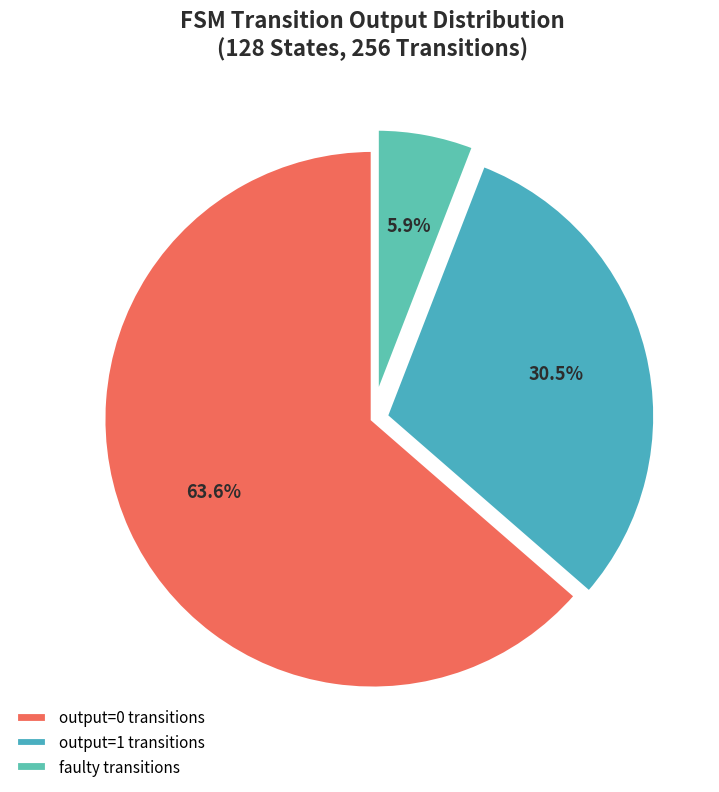

To the nearest percent, what is the difference between the largest and smallest slice percentages?

58%